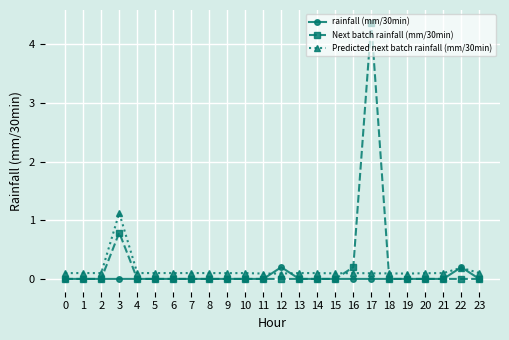

True or false: rainfall (mm/30min) has a value of 0.0 at 20.

True